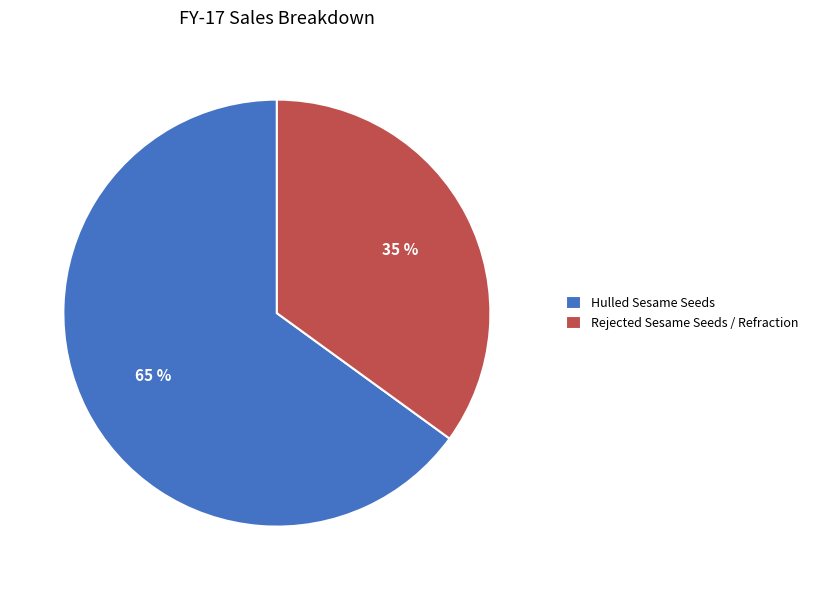

To the nearest percent, what is the difference between the Hulled Sesame Seeds and Rejected Sesame Seeds / Refraction slice percentages?

30%